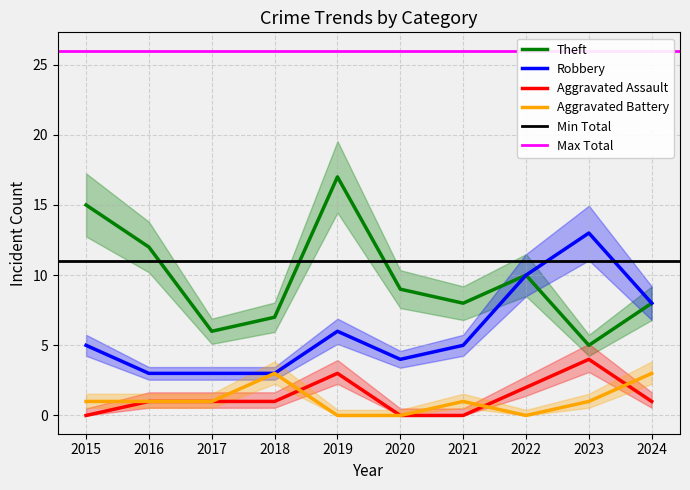

The Aggravated Battery series shows 1 at 2021. True or false?

True